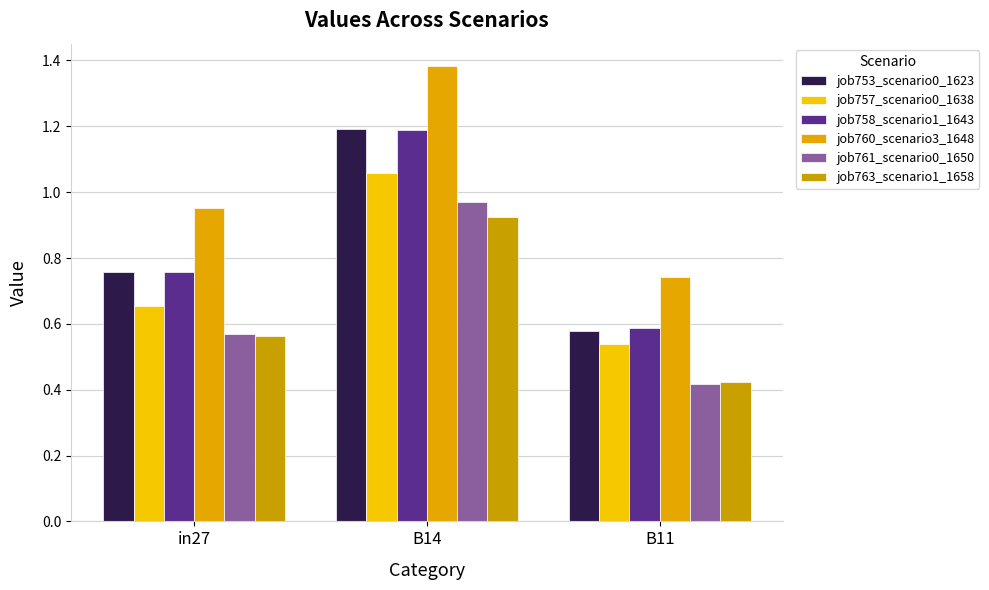

Which series has the widest spread of values?

job760_scenario3_1648